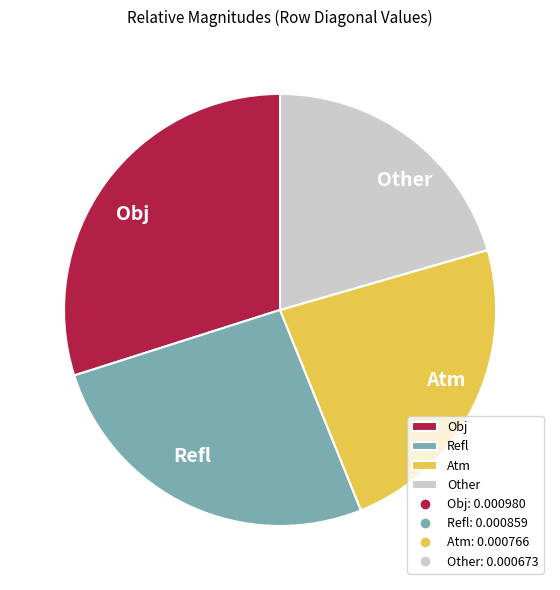

Which category has the smallest portion of the pie?

Other